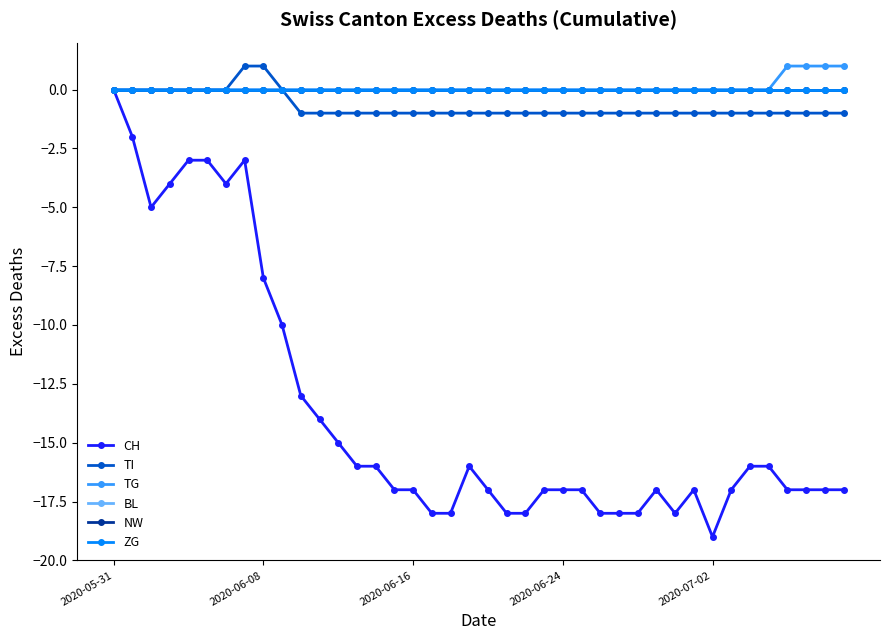

What is the smallest value displayed?

-19